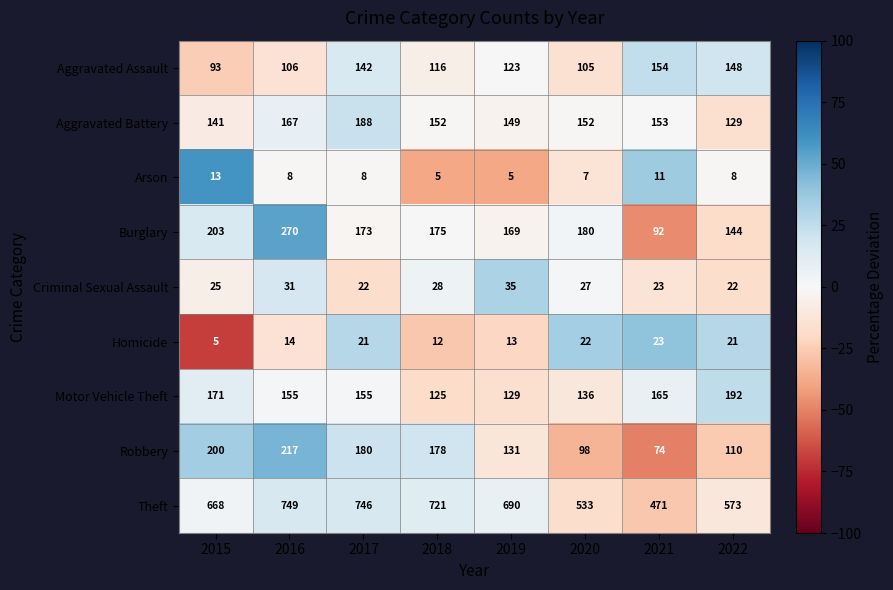

The value of Theft at 2016 is 749. True or false?

True